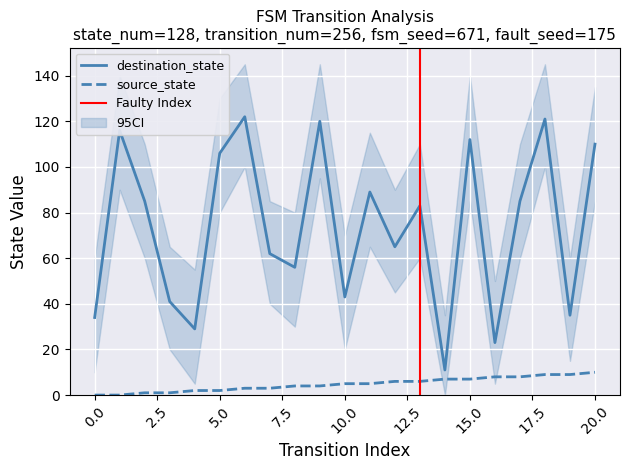

How many source_state values are between 2 and 7?

12